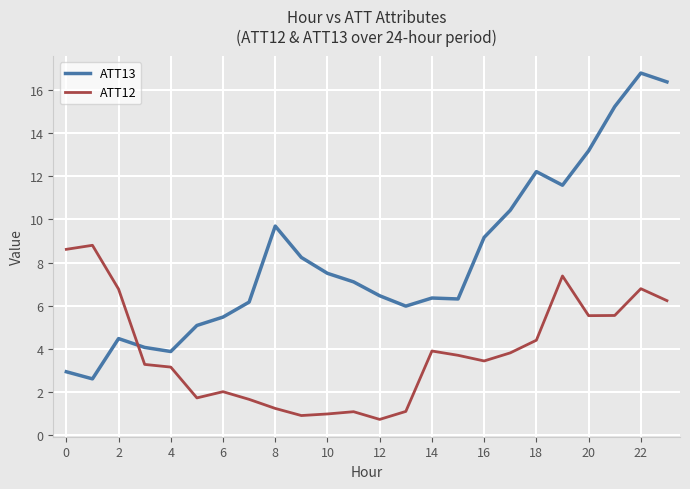

Which series has the widest spread of values?

ATT13